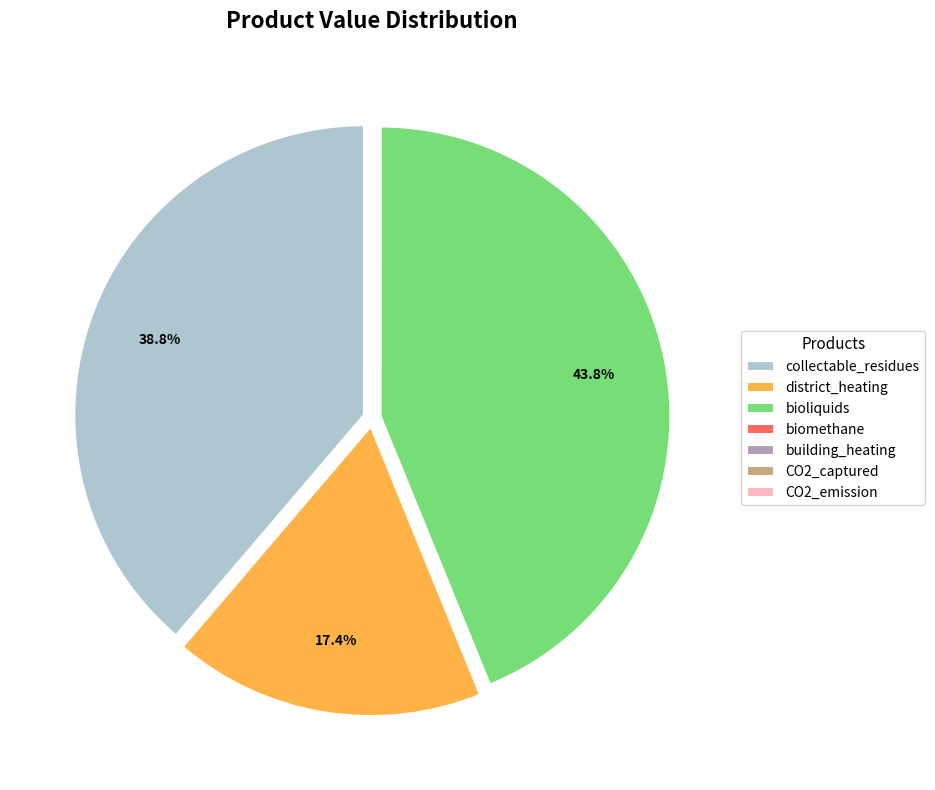

Which slice is the largest?

bioliquids